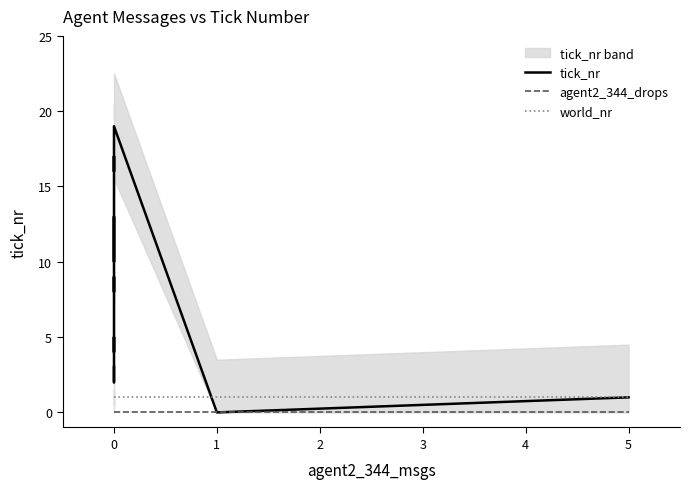

How many categories are shown in the chart?

20